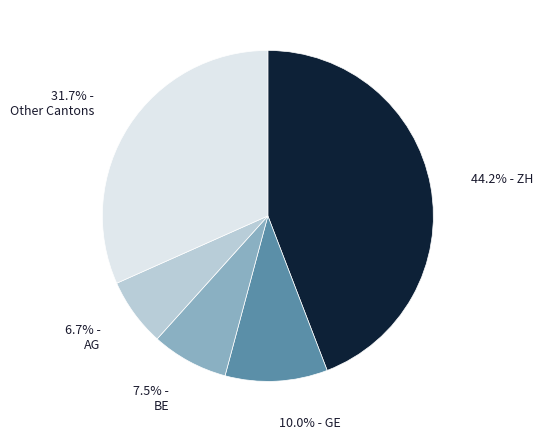

How many slices are in this pie chart?

5